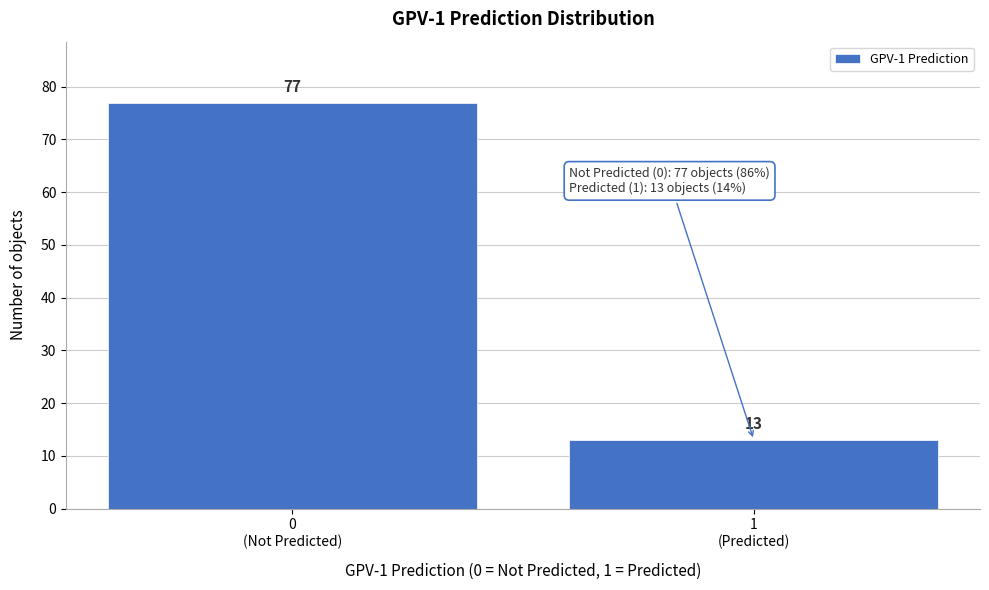

Reading right to left, what are all the values shown in this chart?

13	77